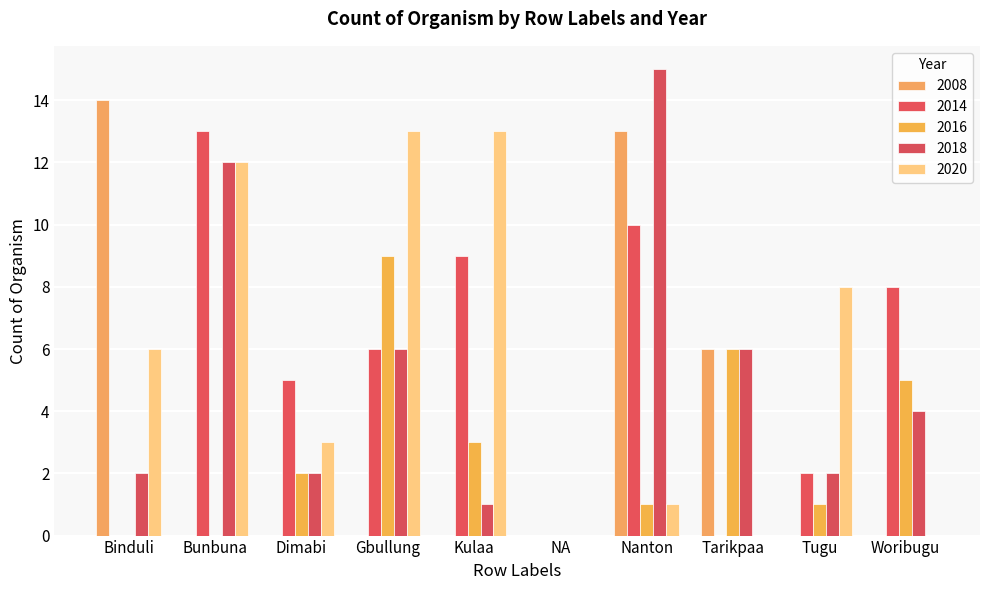

Which series changed the most between Gbullung and NA?

2020